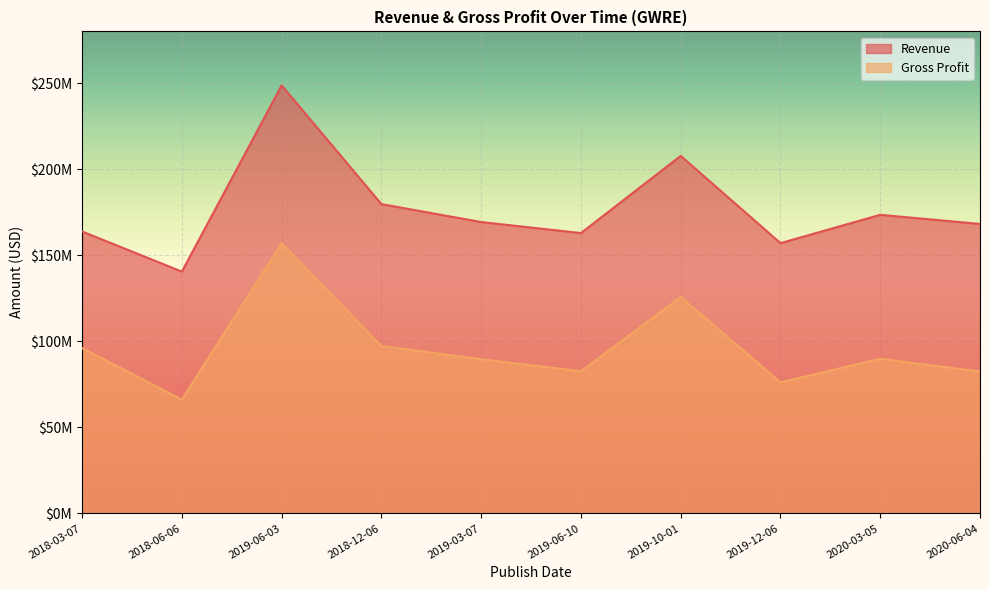

Rank the categories by Revenue value from highest to lowest.

2019-06-03, 2019-10-01, 2018-12-06, 2020-03-05, 2019-03-07, 2020-06-04, 2018-03-07, 2019-06-10, 2019-12-06, 2018-06-06